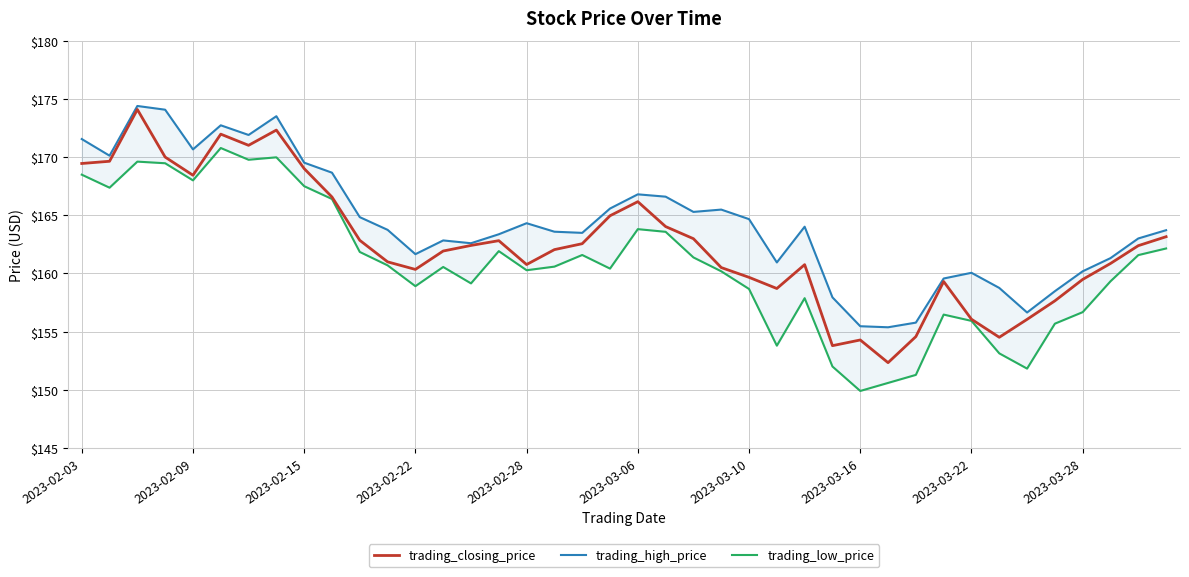

True or false: trading_low_price and trading_closing_price cross at least once.

False